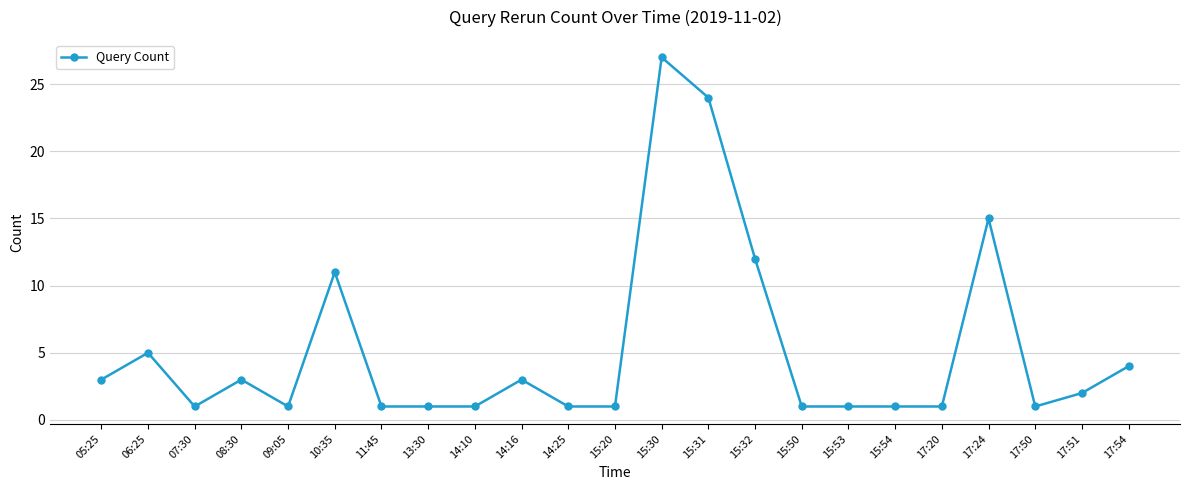

What is the difference between the second highest and minimum values?

23